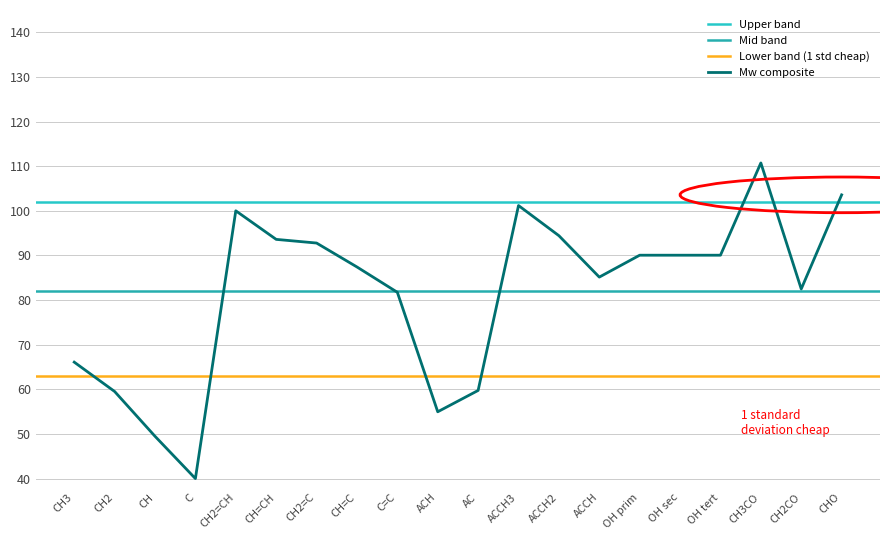

What is the highest value of the Mw composite series?

110.7